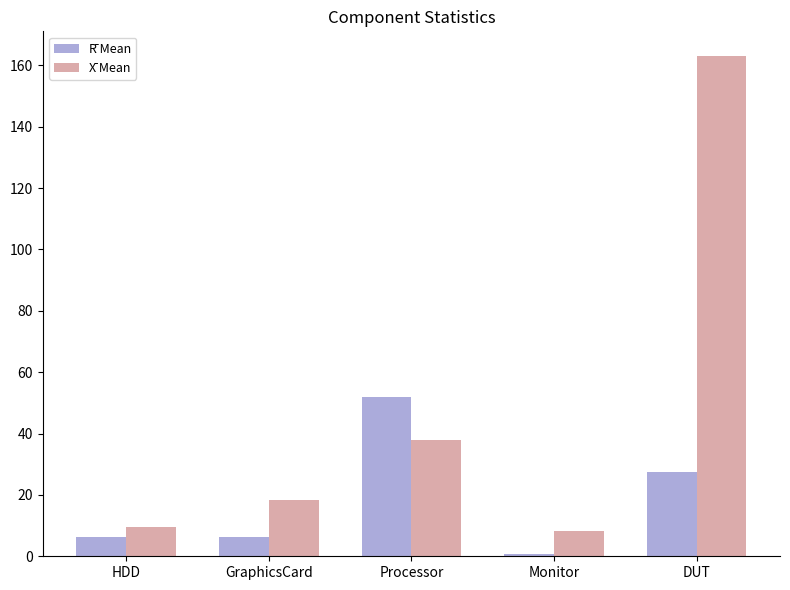

What is the label of the 1st bar from the left?

HDD